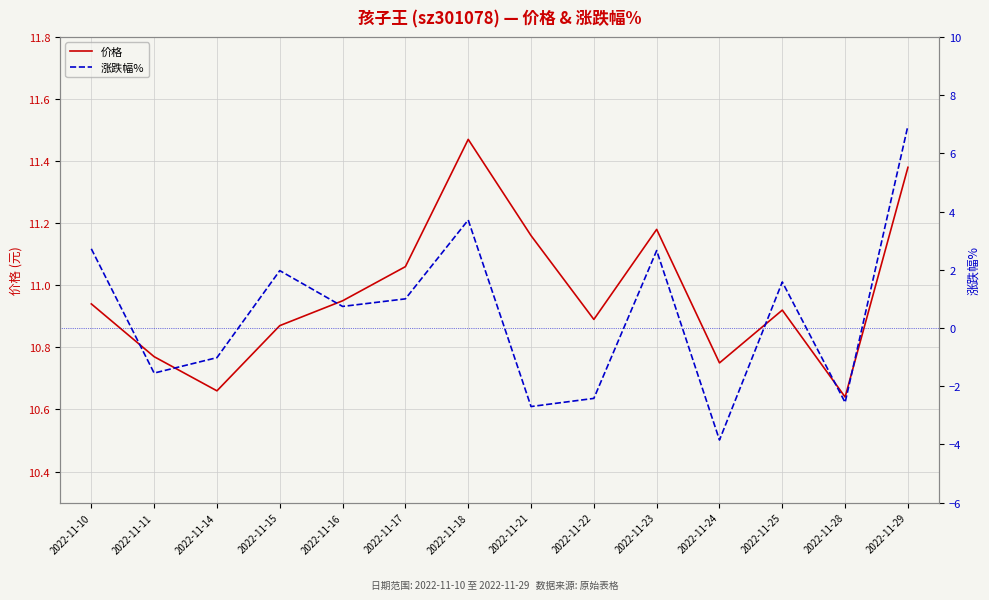

What is the average value of the 涨跌幅% series?

0.5